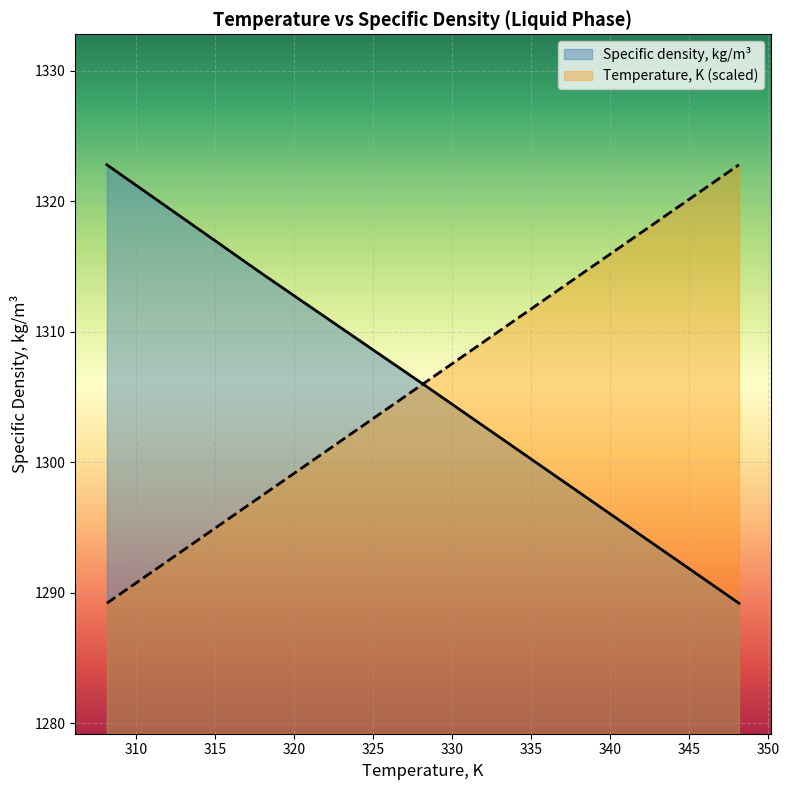

List the series in order of their overall mean, highest first.

Temperature, K (scaled), Specific density, kg/m³